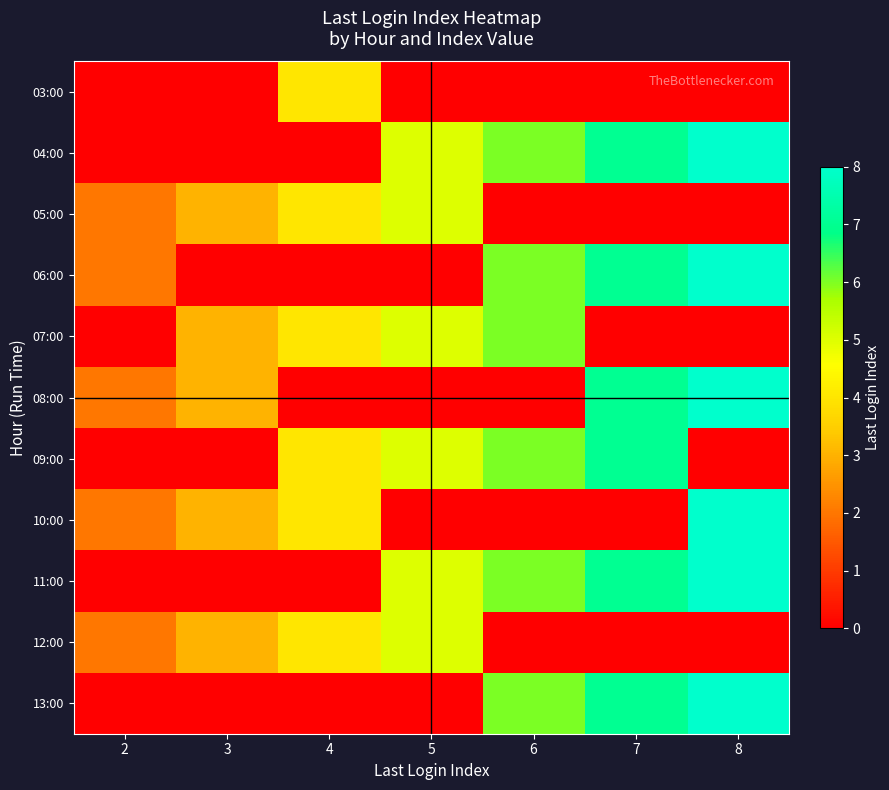

Which label corresponds to the smallest value in the chart?

2